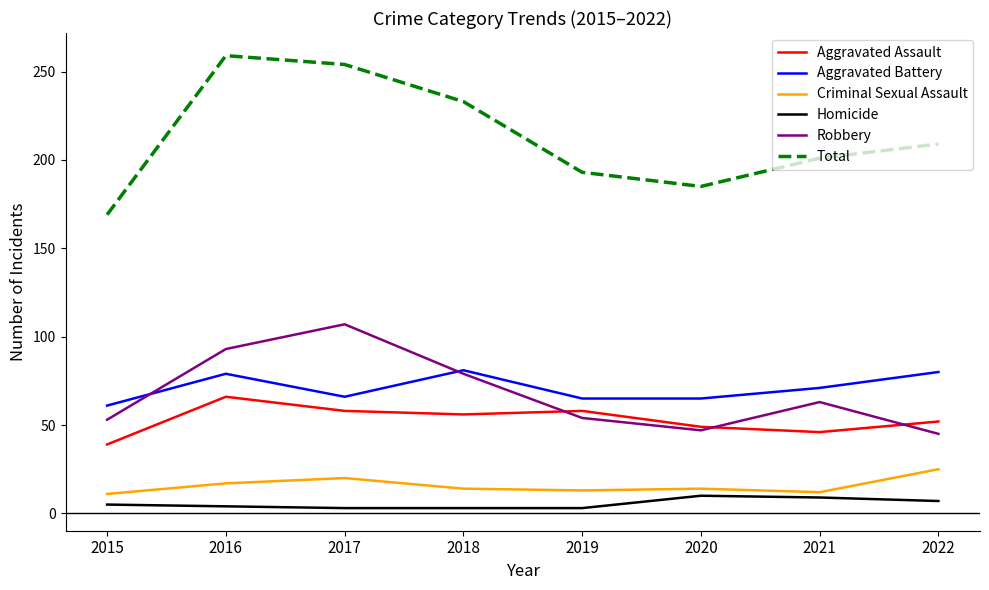

True or false: Aggravated Assault and Criminal Sexual Assault cross at least once.

False